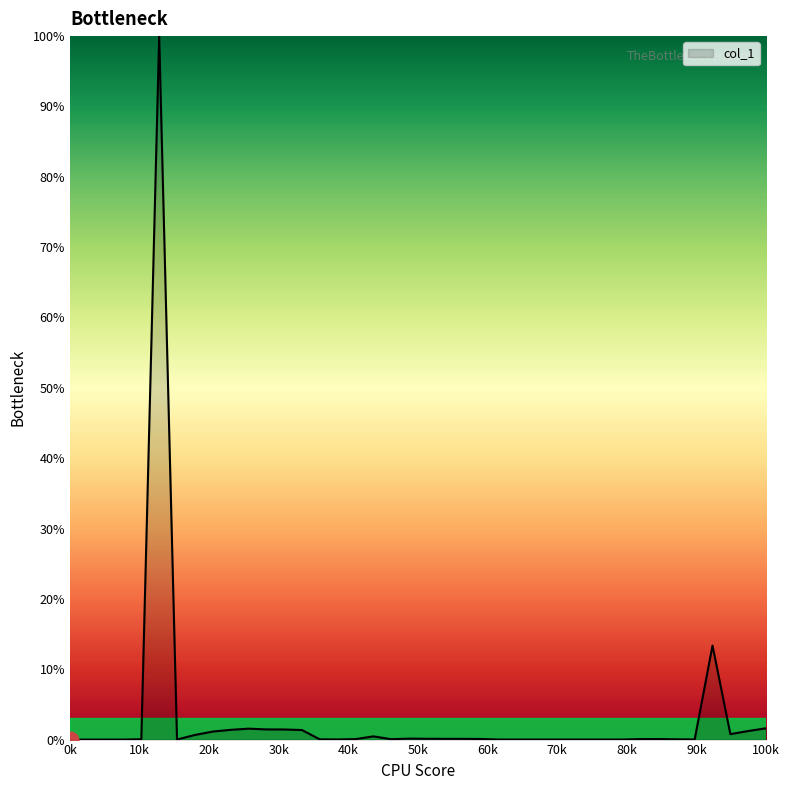

What is the maximum value shown in the chart?

100.0